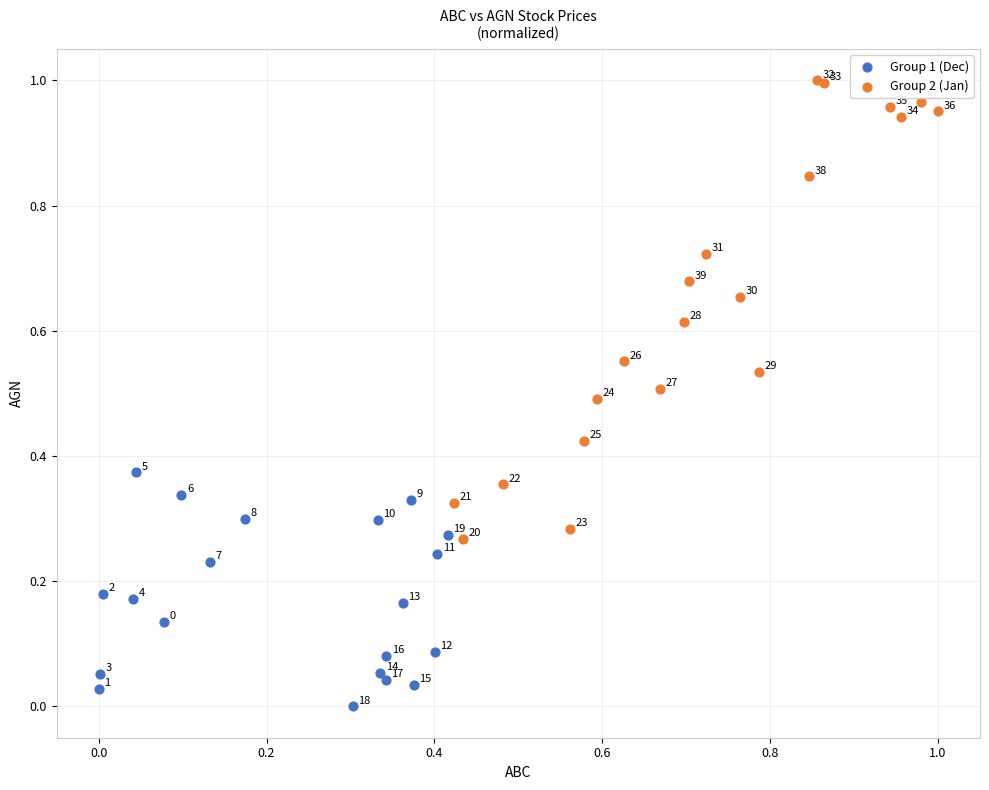

Which series has the largest Y range (max minus min)?

Group 2 (Jan)